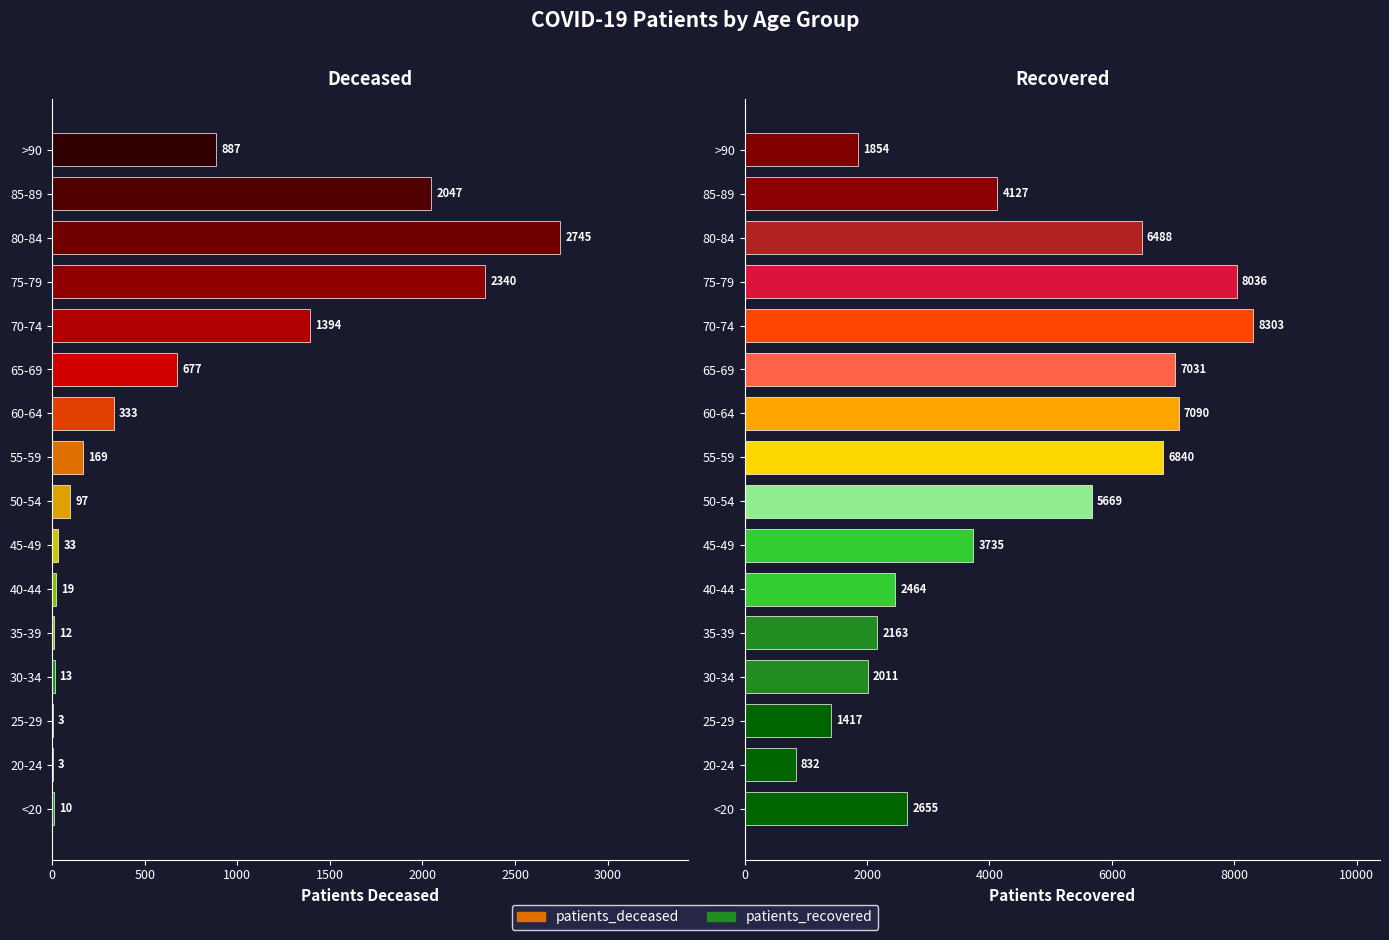

Rank the series by their average value, from lowest to highest.

patients_deceased, patients_recovered